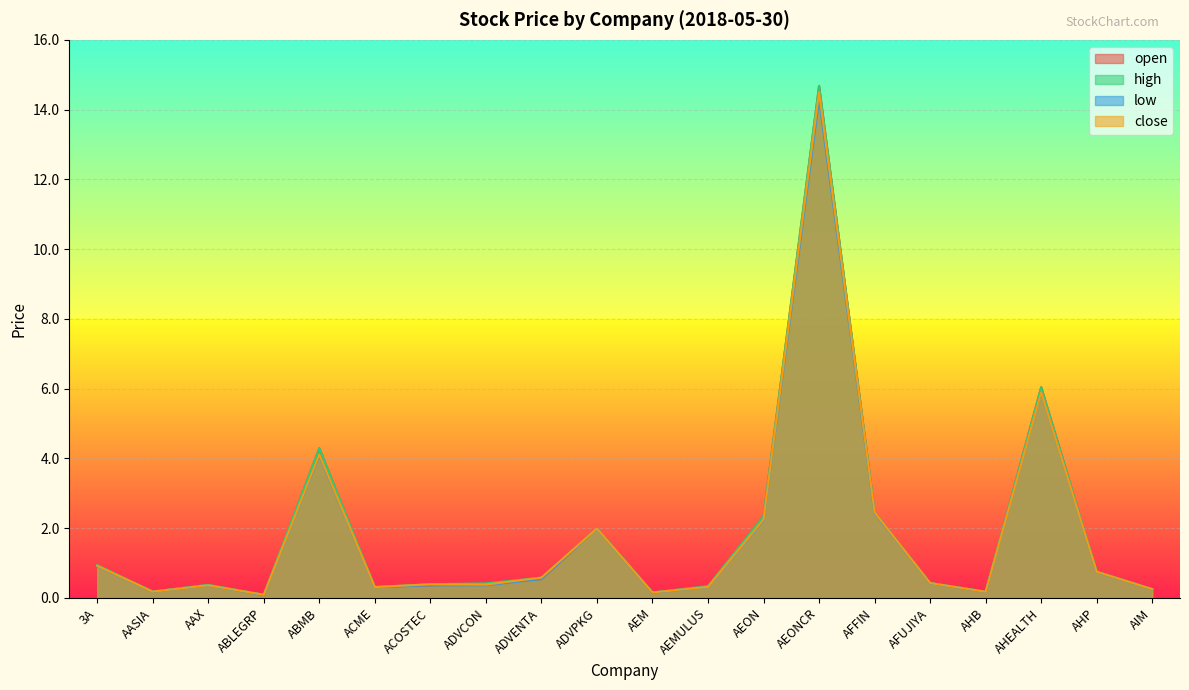

True or false: open and high cross at least once.

False